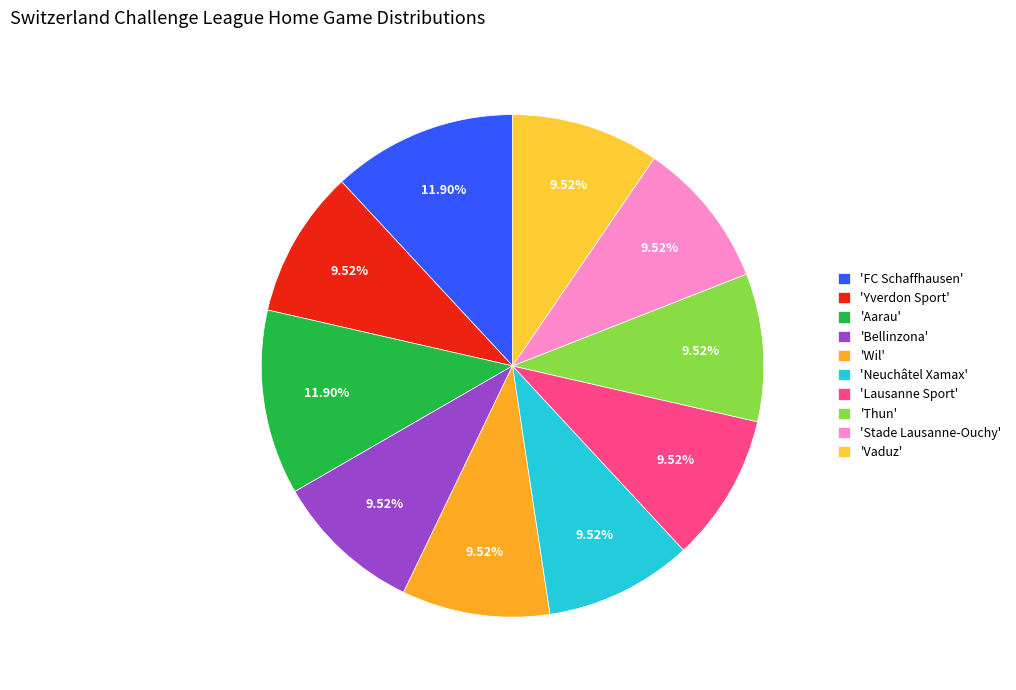

How many segments does this pie chart have?

10